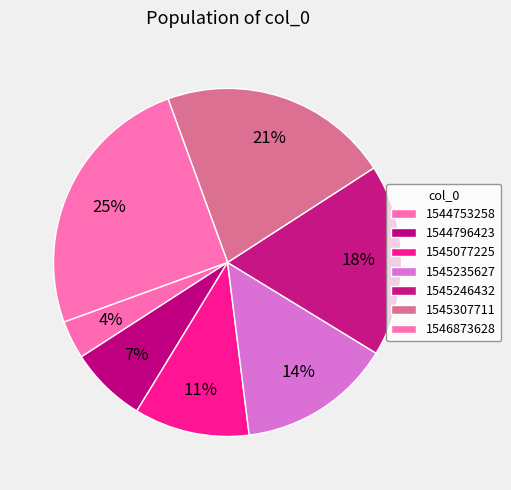

Which slice is the smallest?

1544753258